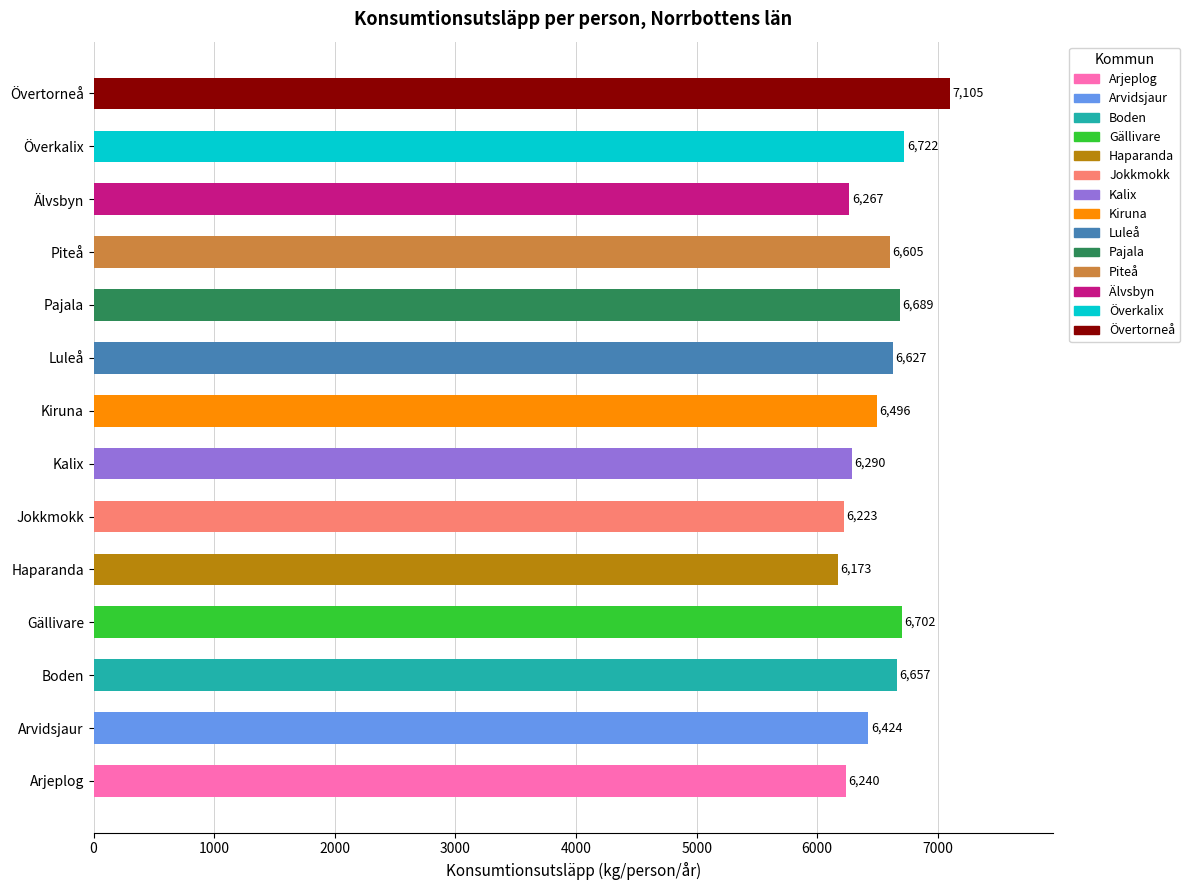

What is the ratio of the value at Älvsbyn to the value at Kalix?

1.0